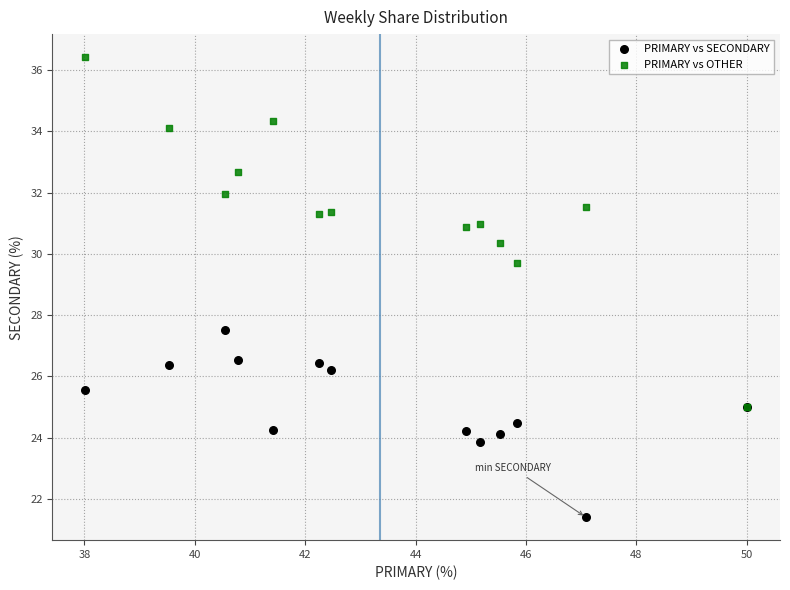

Which series contains the highest Y value?

PRIMARY vs OTHER